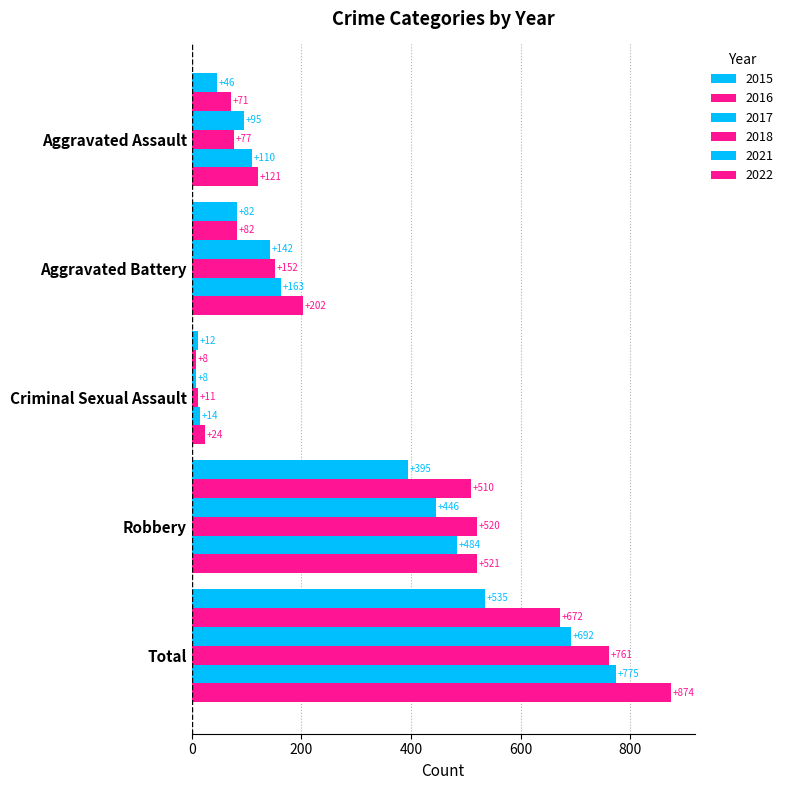

What is the difference between the maximum and minimum values in the 2017 series?

684